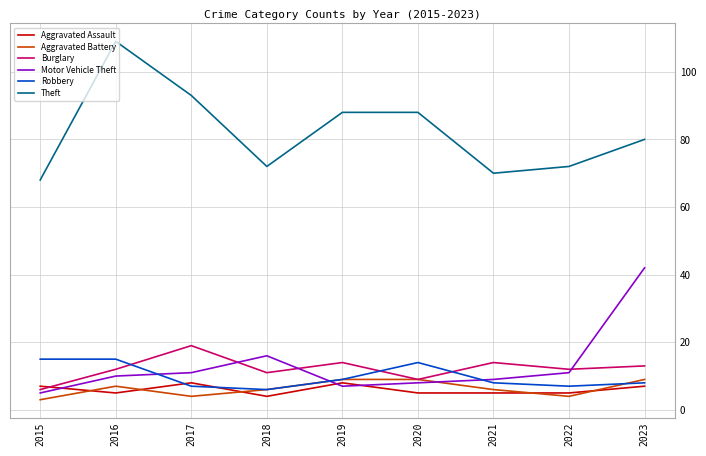

Is the value of Aggravated Battery at 2017 greater than the value of Robbery at 2018?

No